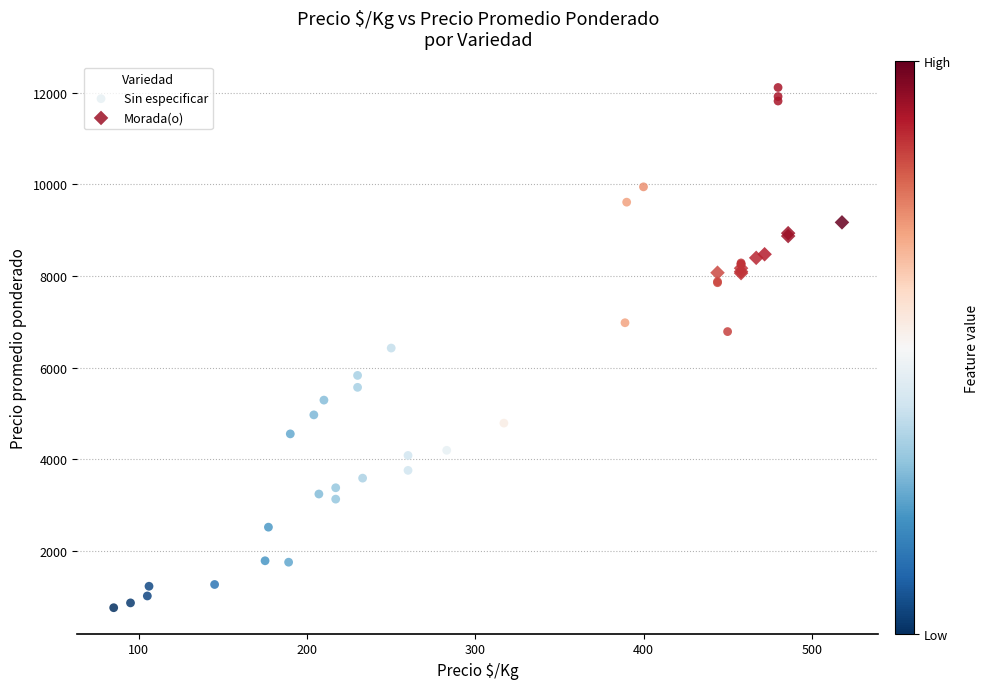

Which series reaches the maximum Y coordinate?

Sin especificar